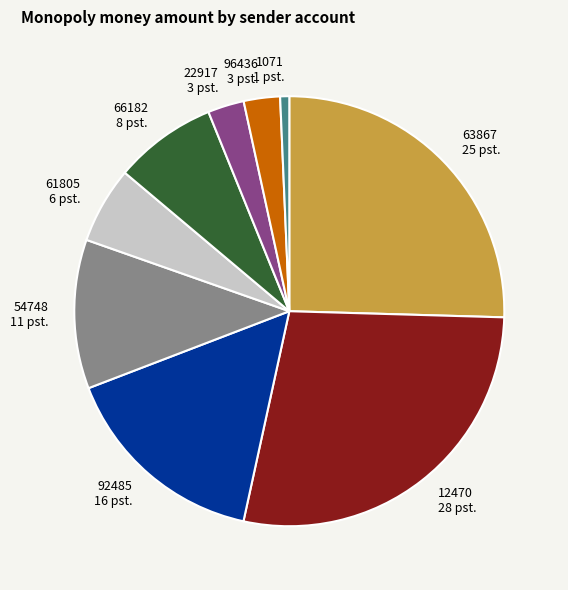

Is it true that 1071 is 1% of the pie?

True